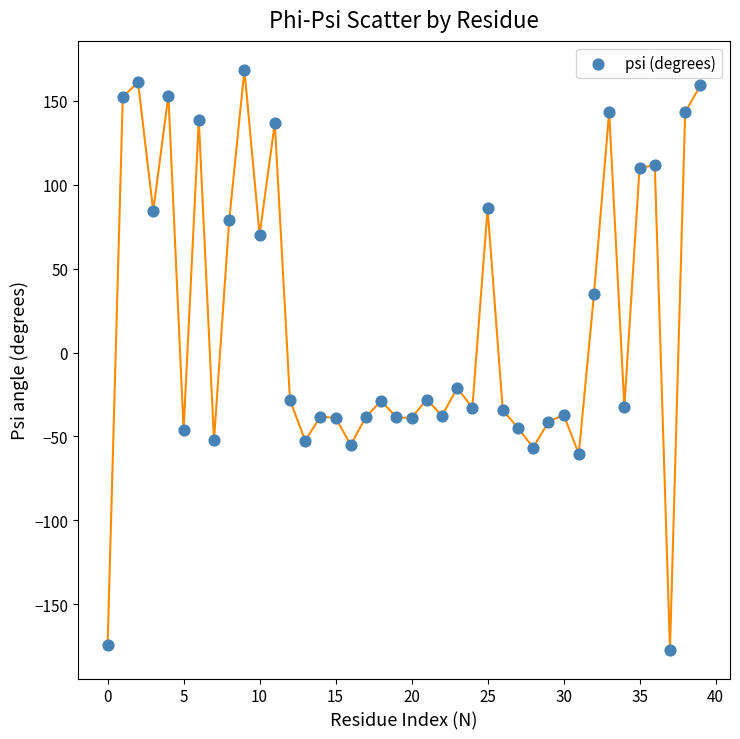

What Y value in the scatter plot is closest to -4?

-21.1